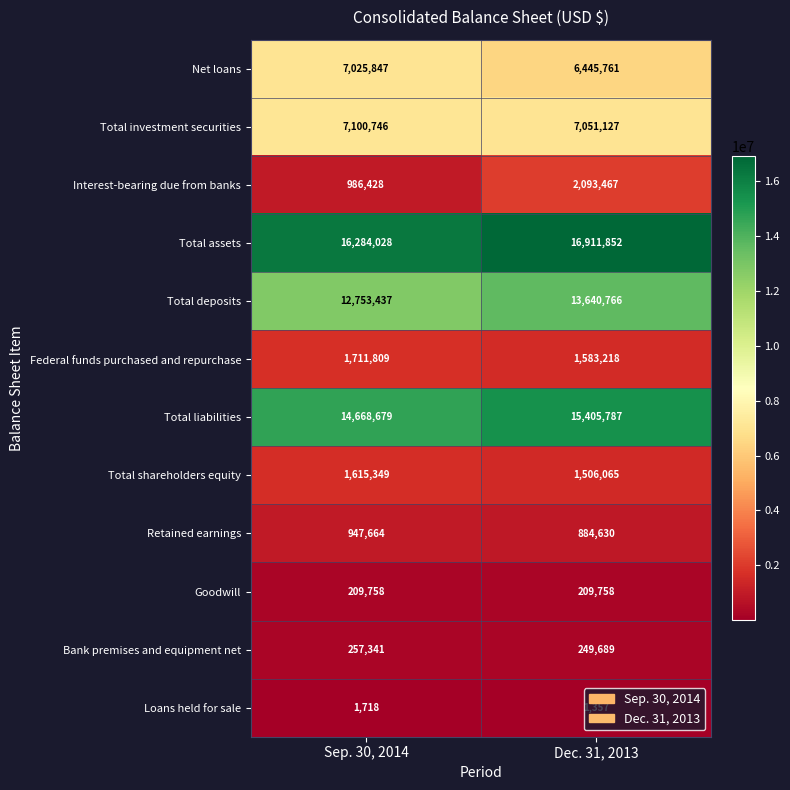

How many categories are shown in the chart?

2